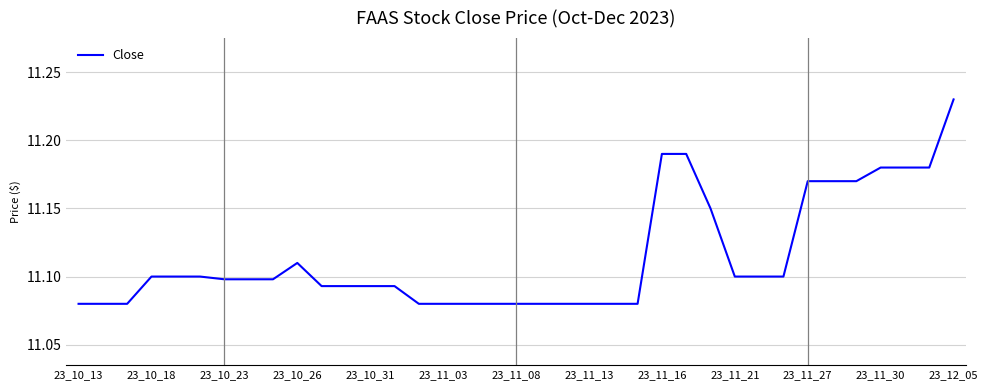

Does the chart display data point markers on the line(s)?

No